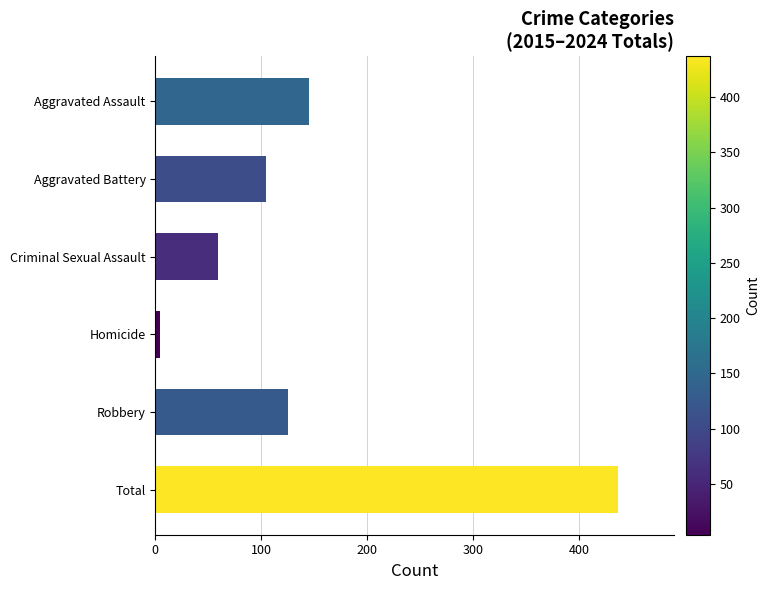

Between Homicide and Robbery, which is larger?

Robbery